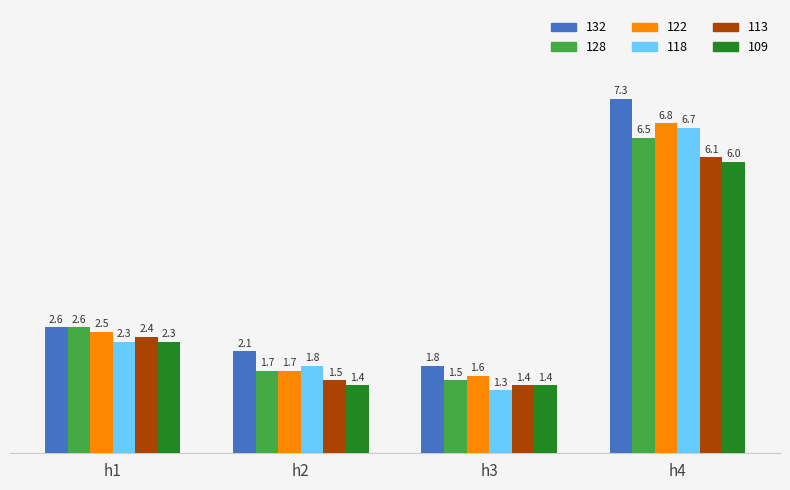

The value of 132 at h2 is 0.4. True or false?

False